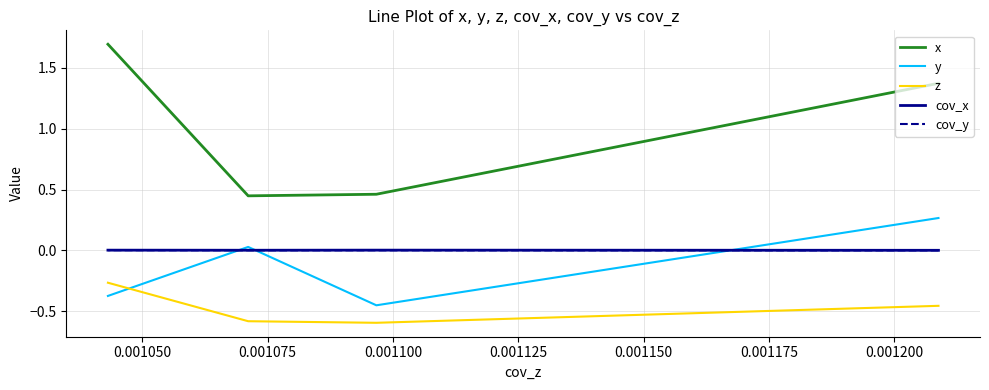

Count the number of categories in the chart.

4